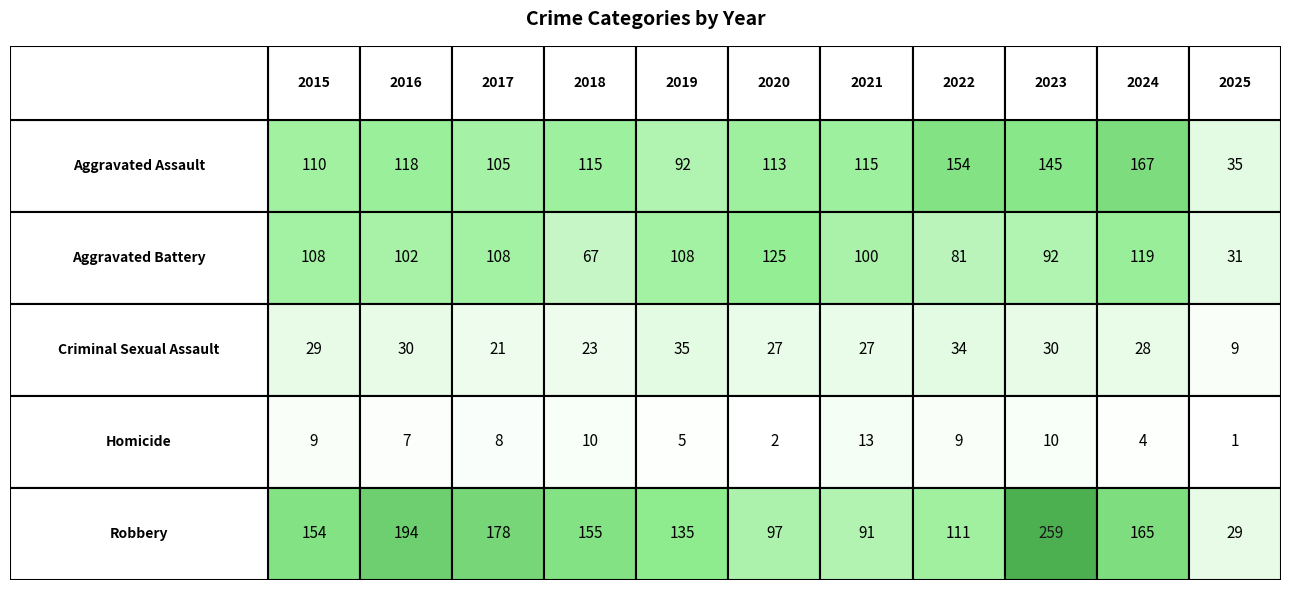

How many values in the Criminal Sexual Assault series are below 28?

5